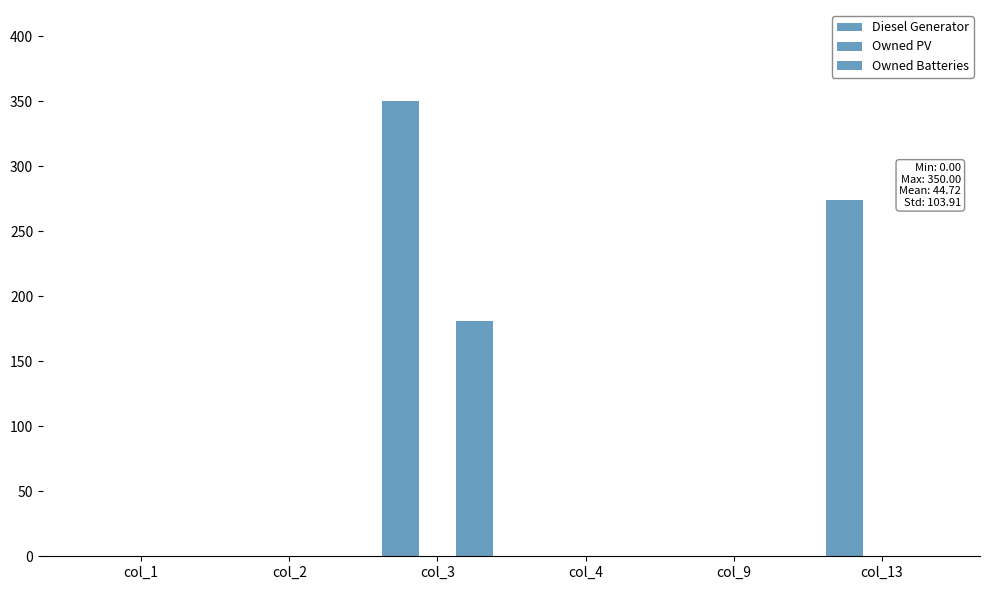

Count the number of data series in this chart.

2